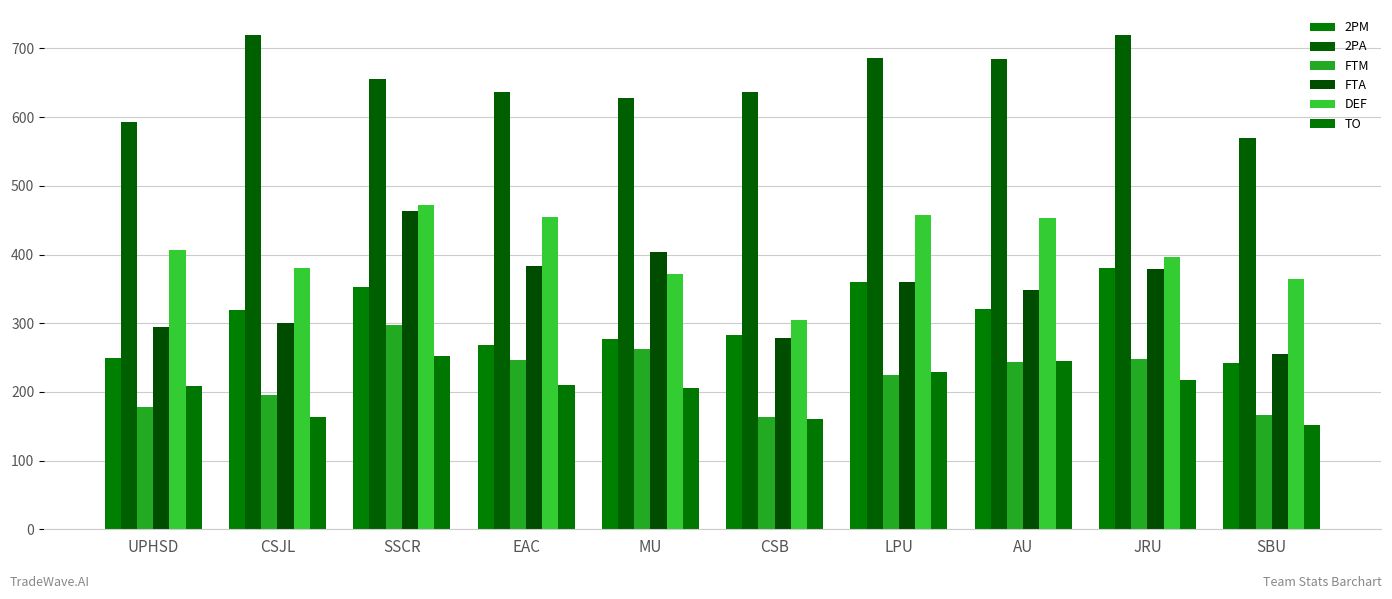

Is the value of 2PA at JRU greater than the value of FTA at JRU?

Yes